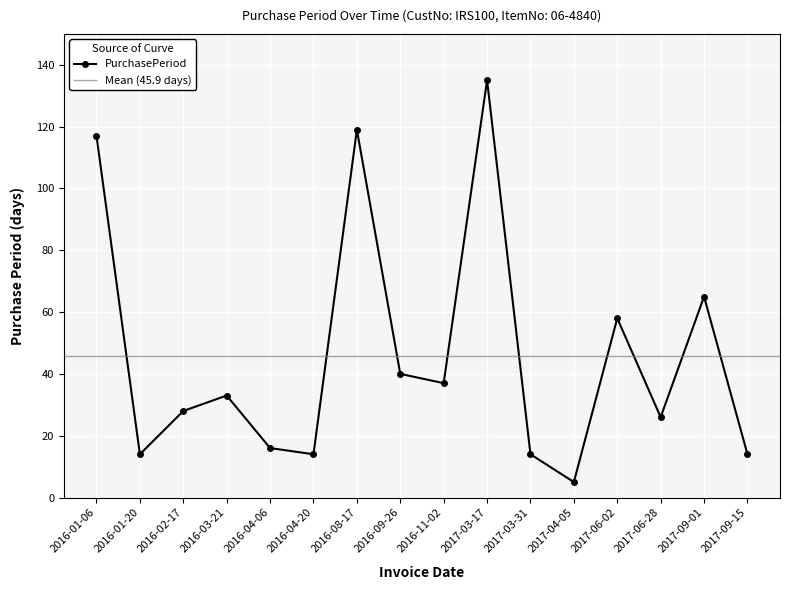

What value does the data have at 2017-06-02?

58